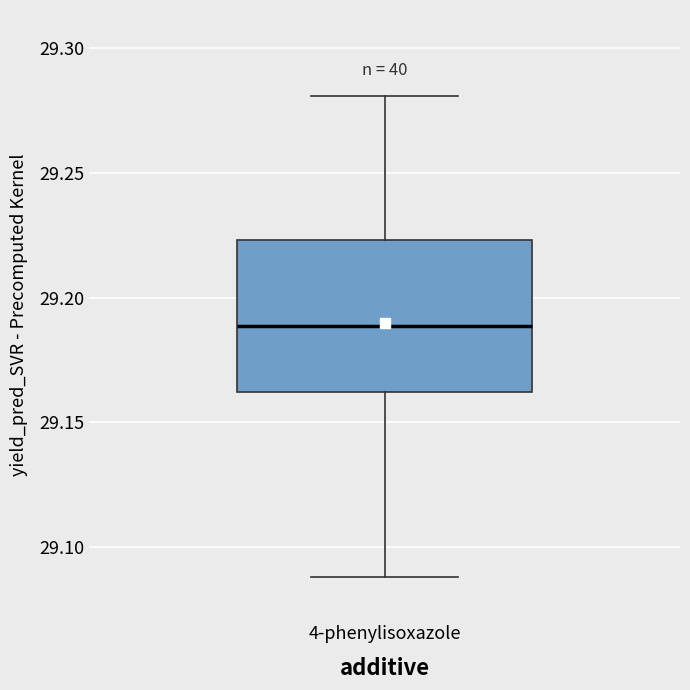

Where does the median line of the box for 4-phenylisoxazole sit on the y-axis? The values are not printed on the chart, so give them approximately, as read against the axis.

29.190